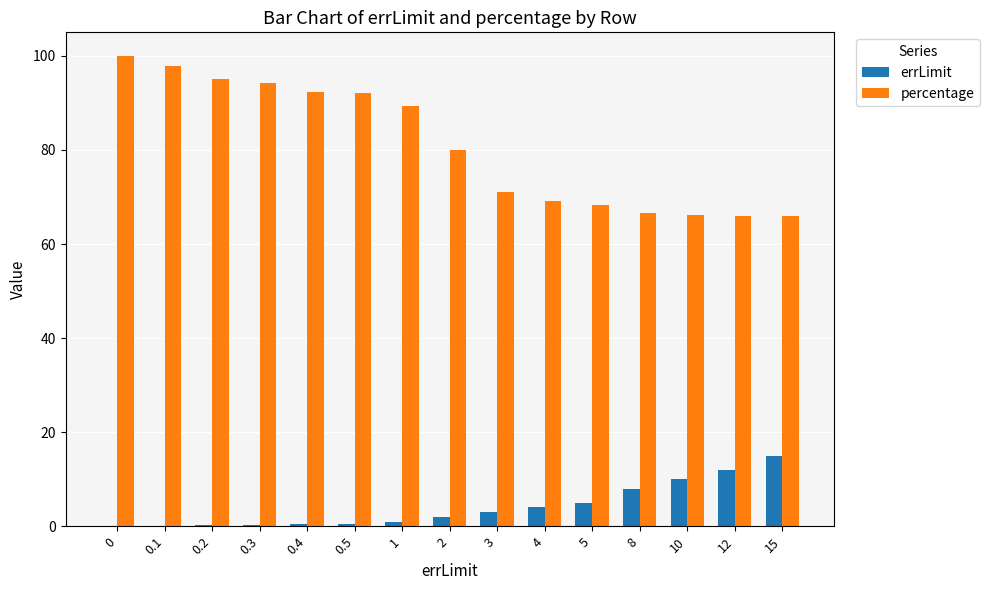

What is the total value across all series at 0.4?

92.8